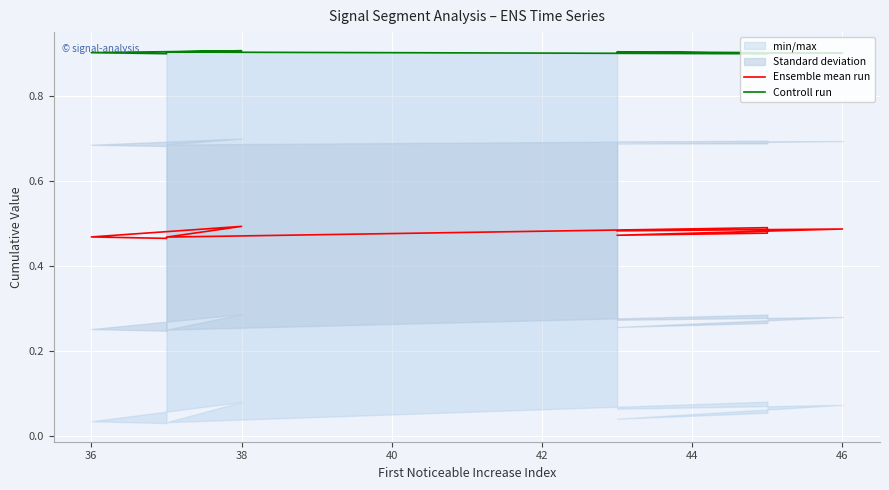

How many interior local peaks does the Ensemble mean run series have?

3